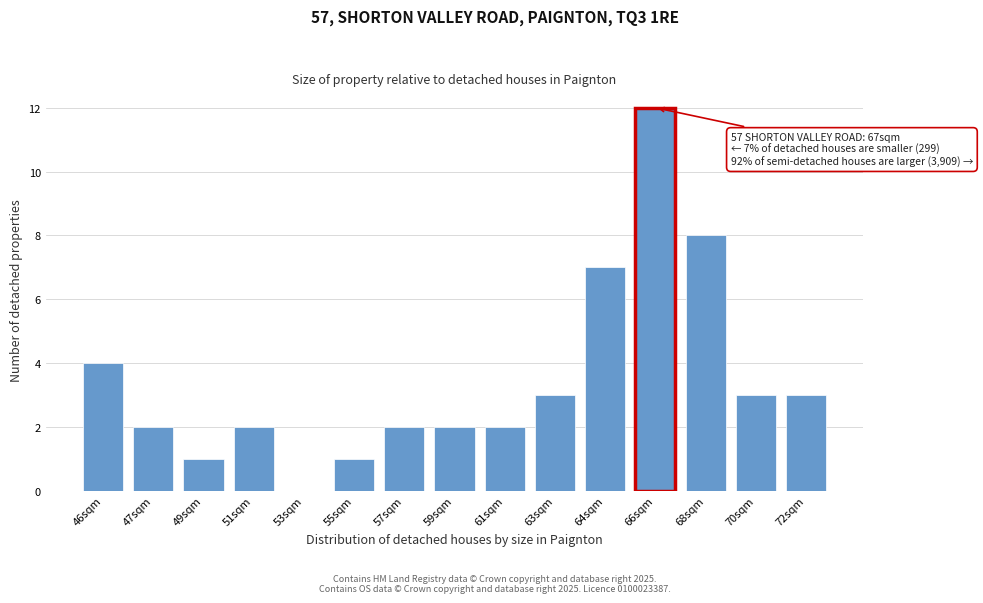

Reading right to left, transcribe all the data shown in this chart.

72sqm=3	70sqm=3	68sqm=8	66sqm=12	64sqm=7	63sqm=3	61sqm=2	59sqm=2	57sqm=2	55sqm=1	53sqm=0	51sqm=2	49sqm=1	47sqm=2	46sqm=4